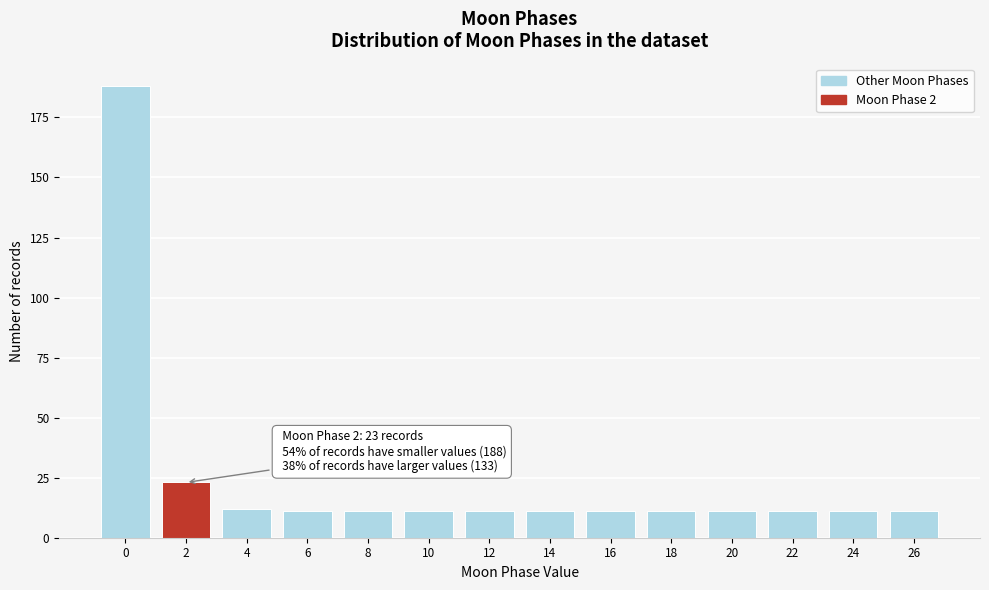

Reading left to right, list all the values displayed in this chart.

188	23	12	11	11	11	11	11	11	11	11	11	11	11